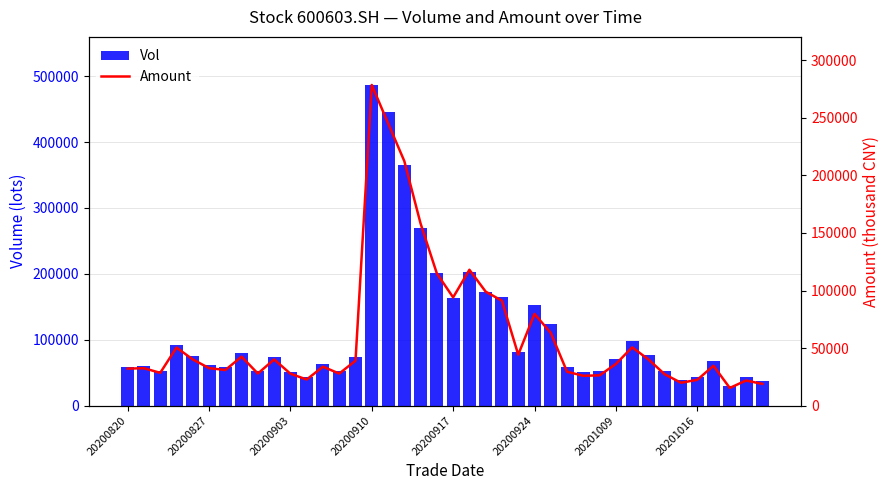

What is the average value of the Amount series?

61876.9